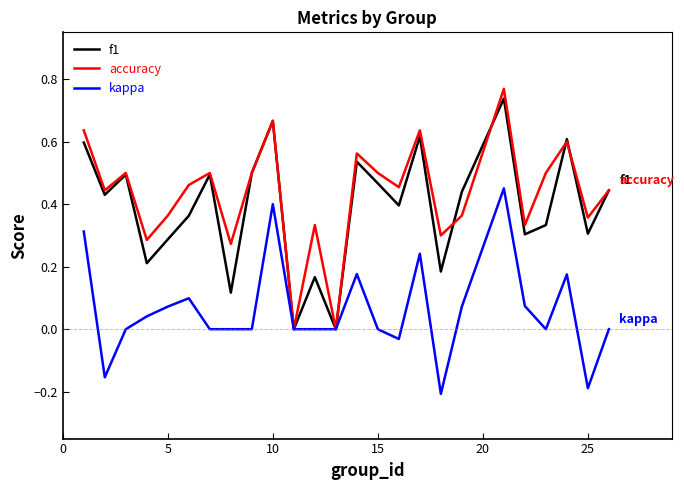

Which series has the widest spread of values?

accuracy